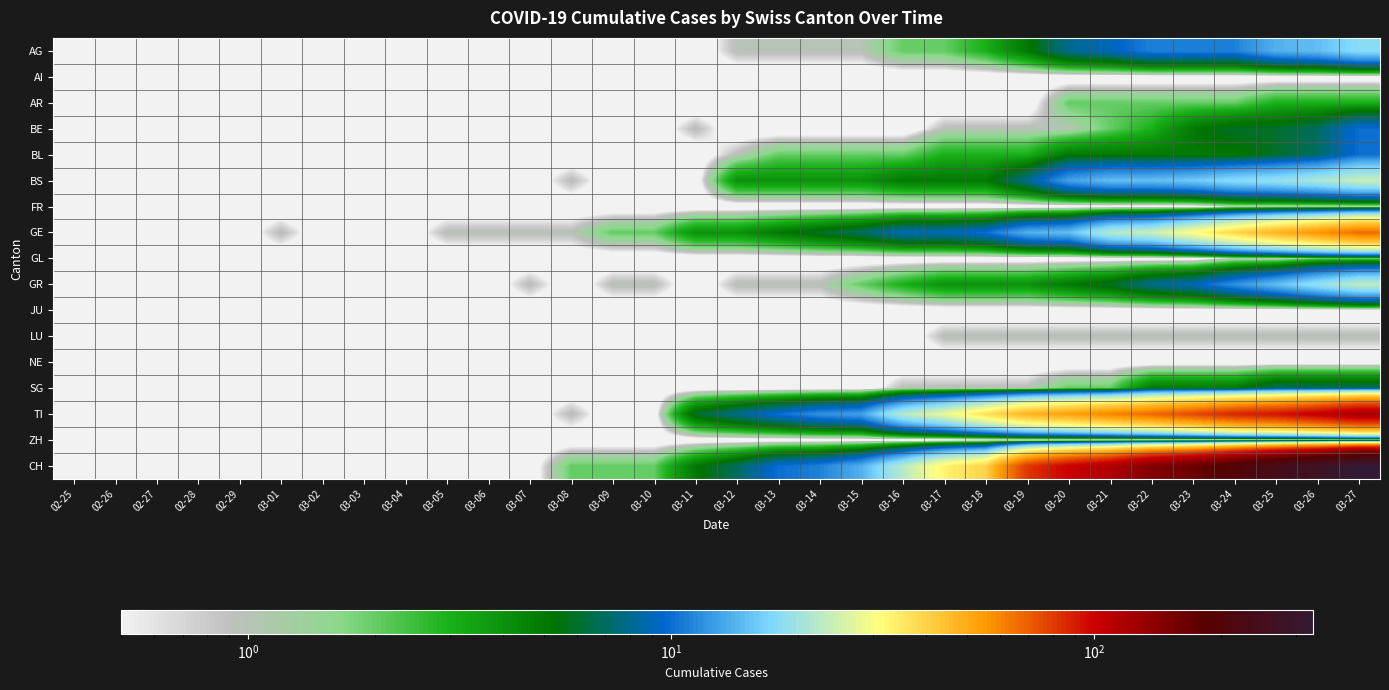

What is the difference between the highest and lowest values at 03-25?

241.0